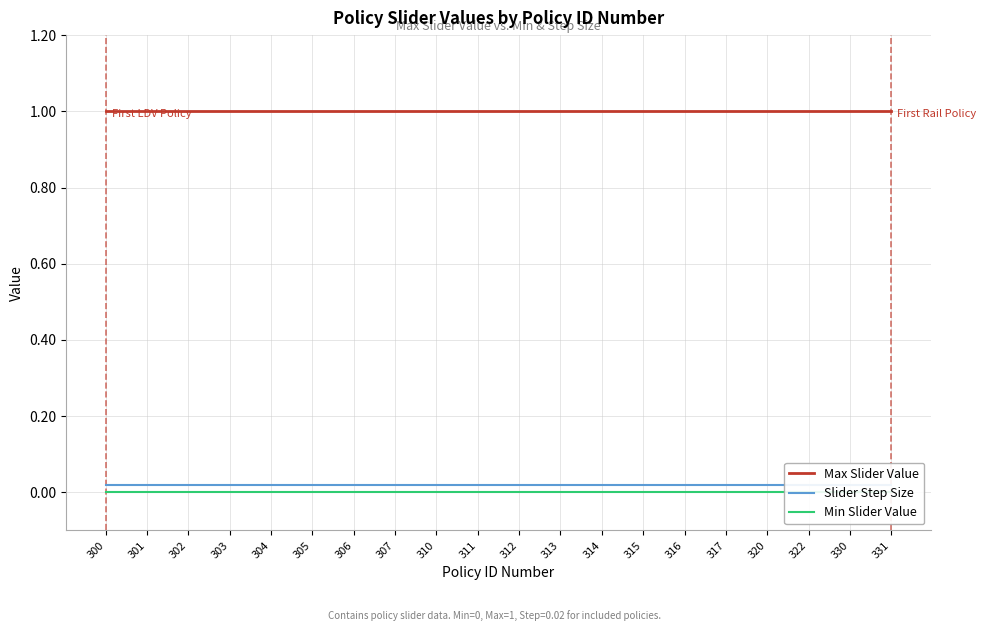

Reading left to right, extract all data points from this chart.

Max Slider Value: 1.0	1.0	1.0	1.0	1.0	1.0	1.0	1.0	1.0	1.0	1.0	1.0	1.0	1.0	1.0	1.0	1.0	1.0	1.0	1.0
Slider Step Size: 0.0	0.0	0.0	0.0	0.0	0.0	0.0	0.0	0.0	0.0	0.0	0.0	0.0	0.0	0.0	0.0	0.0	0.0	0.0	0.0
Min Slider Value: 0.0	0.0	0.0	0.0	0.0	0.0	0.0	0.0	0.0	0.0	0.0	0.0	0.0	0.0	0.0	0.0	0.0	0.0	0.0	0.0